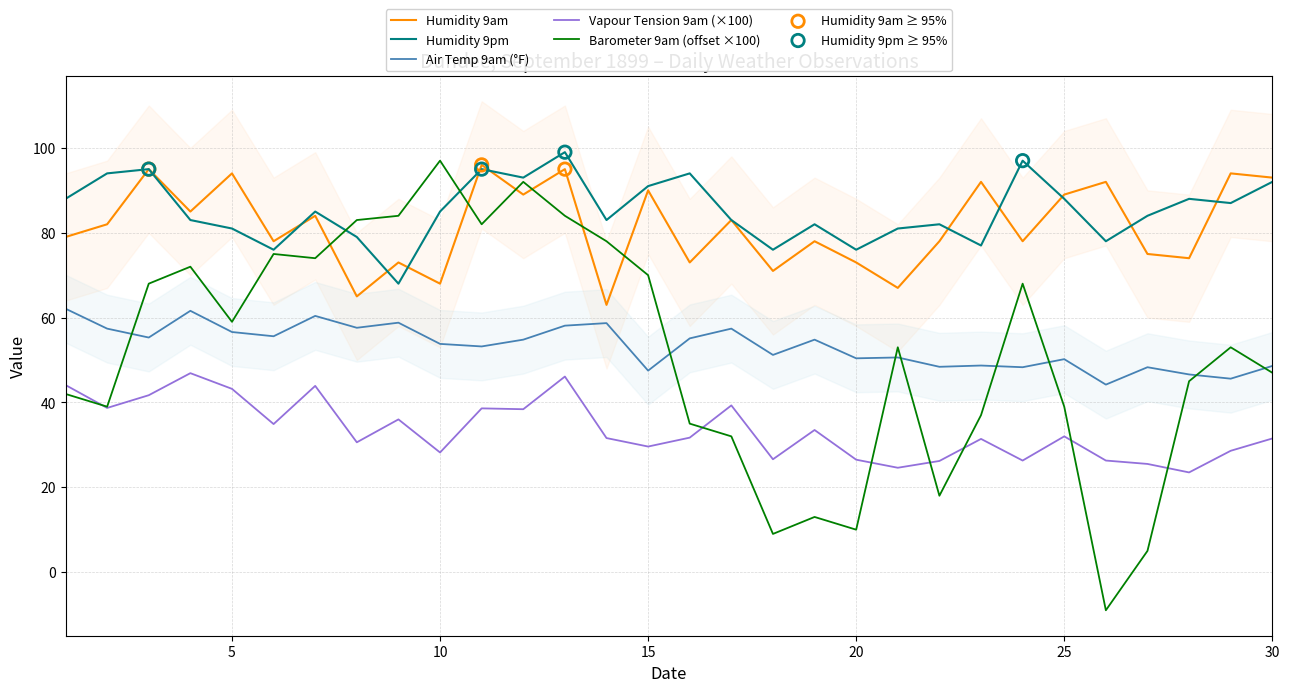

Is the value of Vapour Tension 9am (x100) at 30 greater than the value of Humidity 9am at 17?

No